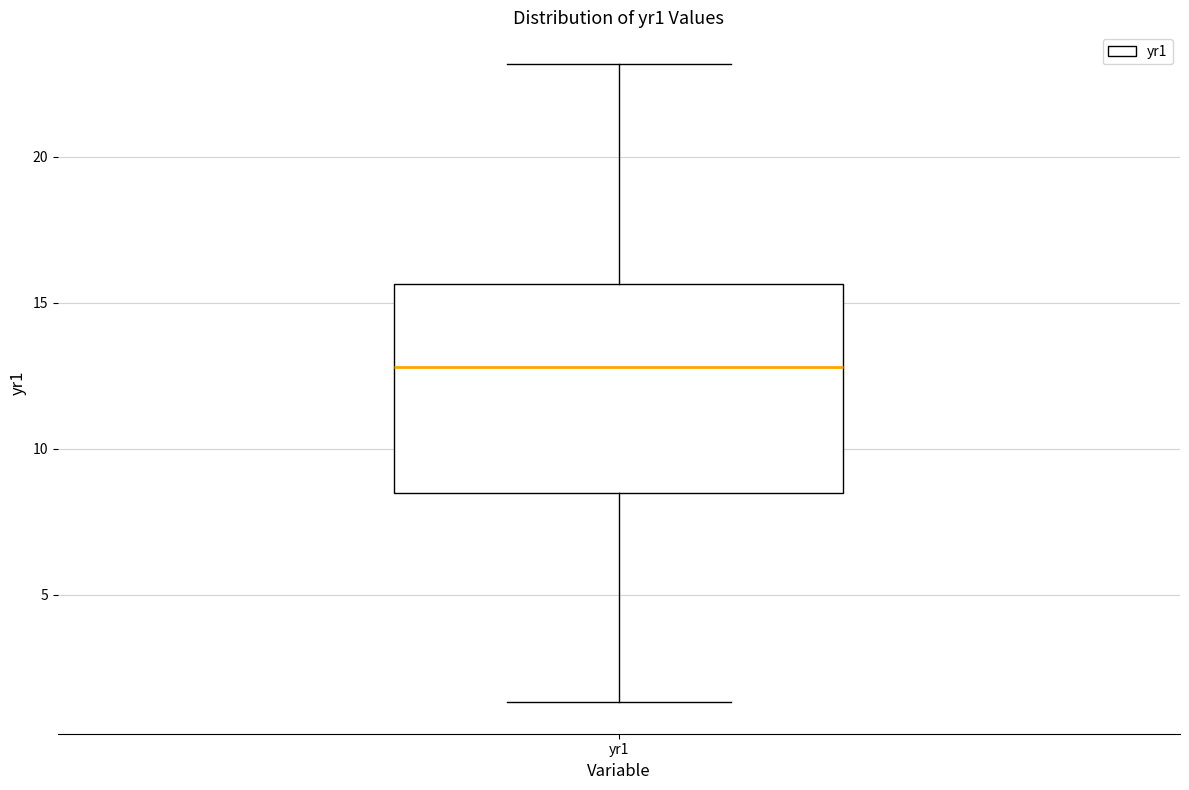

Transcribe this box plot: give where the median line is, the range the box spans, and where the two whiskers end, as read against the y-axis. The values are not printed on the chart, so give them approximately, as read against the axis.

median 13.0, box 8.5 to 15.5, whiskers 1.5 to 23.0